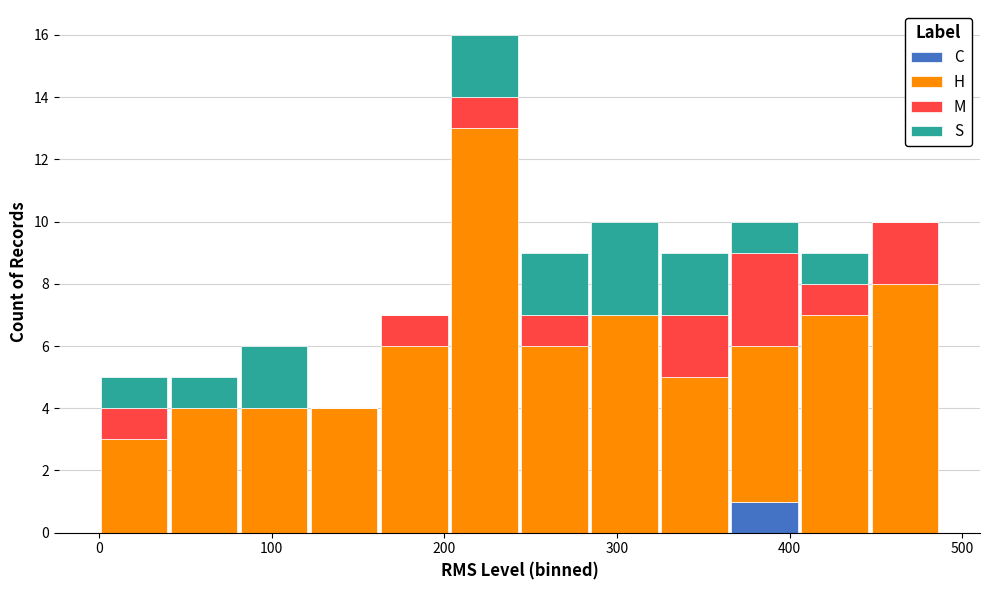

Which range on the x-axis has the tallest stacked bar (by total height)?

200 to 240